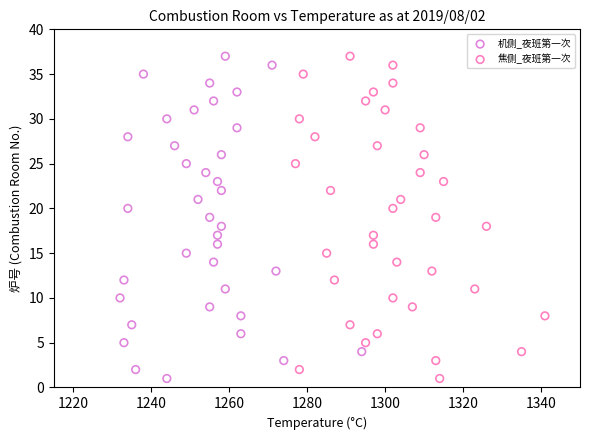

What are all the series names shown in the legend?

机侧_夜班第一次, 焦侧_夜班第一次